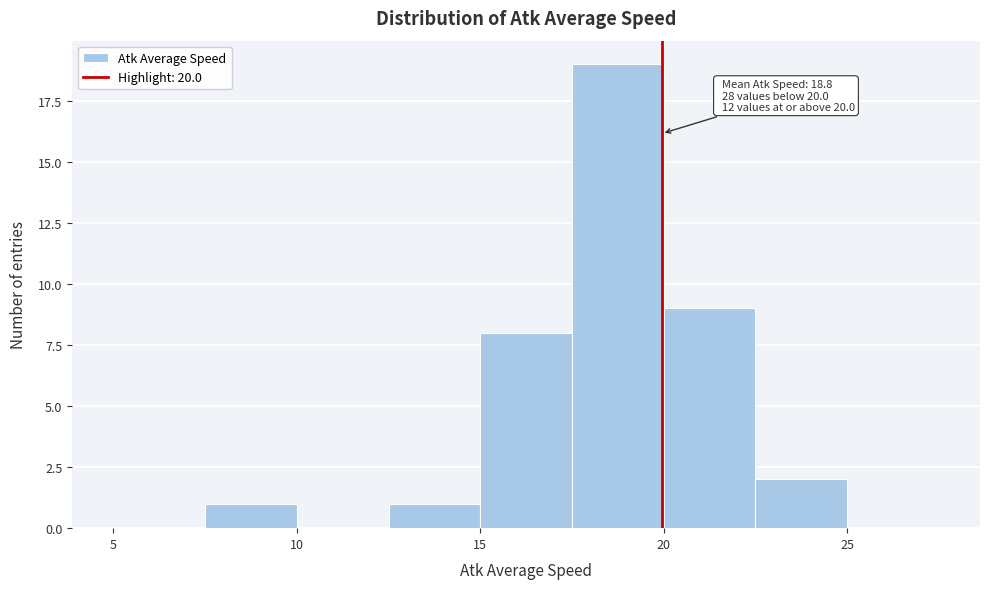

Which range on the x-axis has the tallest bar?

17.5 to 20.0